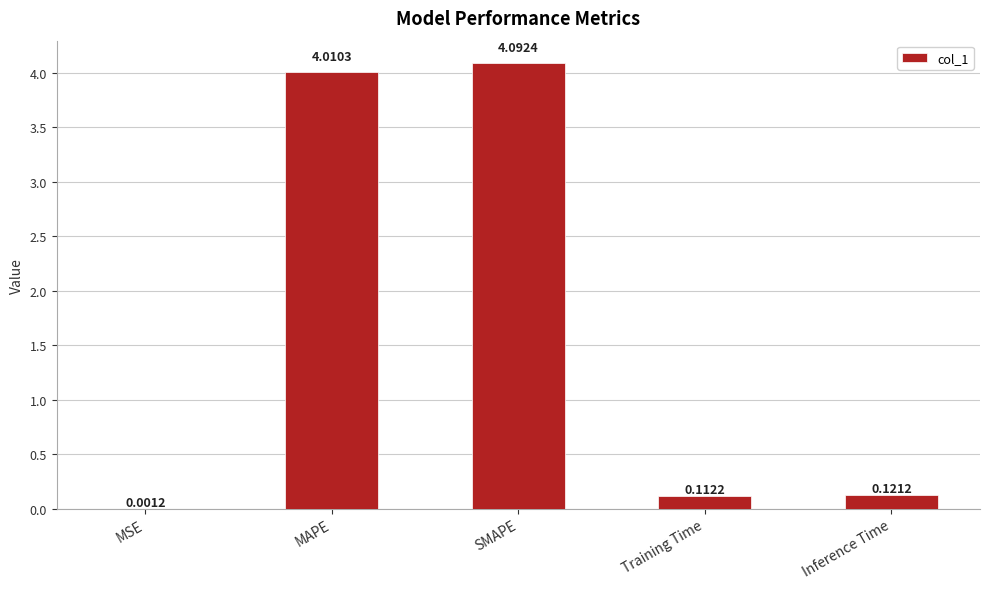

What is the sum of all values?

8.3